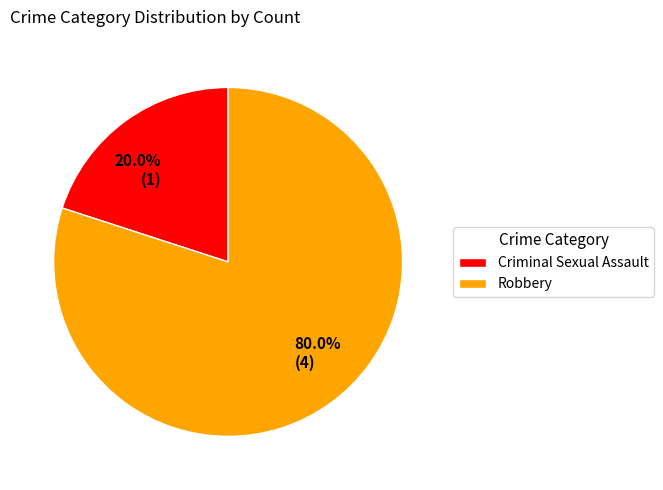

What percentage is the Criminal Sexual Assault slice, to the nearest percent?

20%